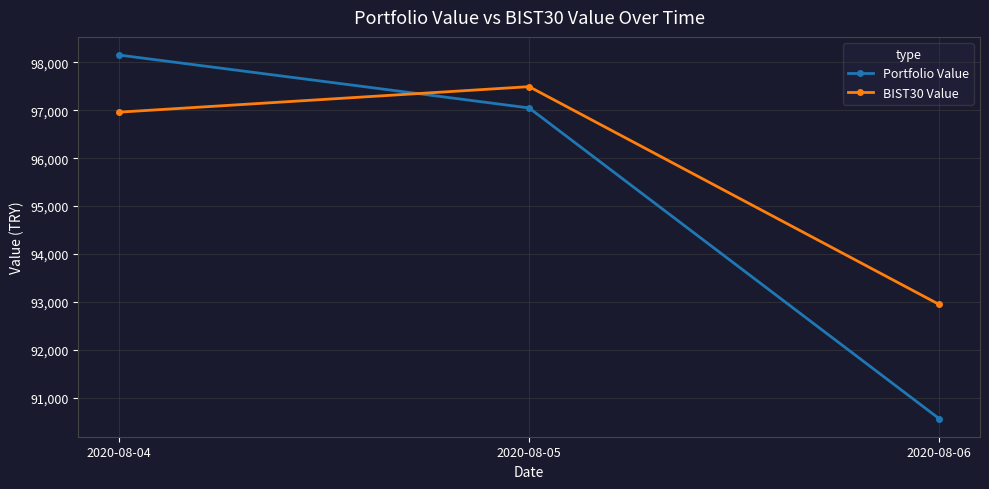

What are all the series names shown in the legend?

Portfolio Value, BIST30 Value